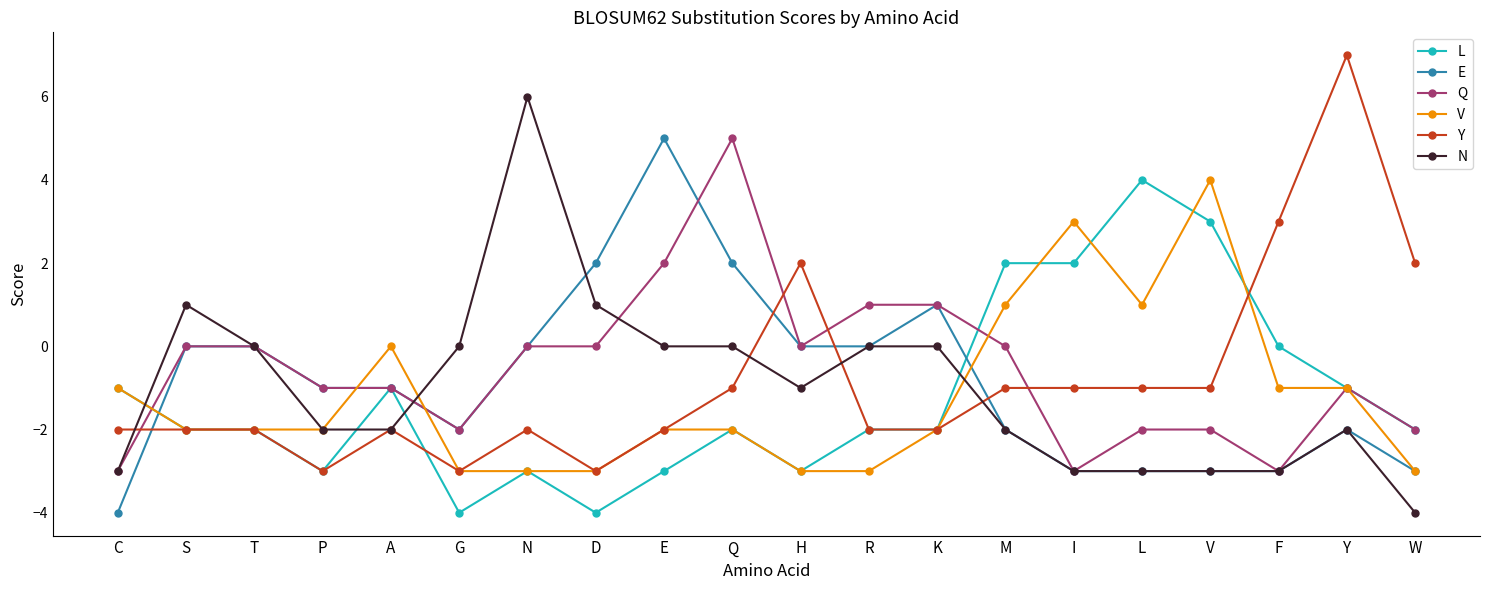

What is the sum of all L values?

-24